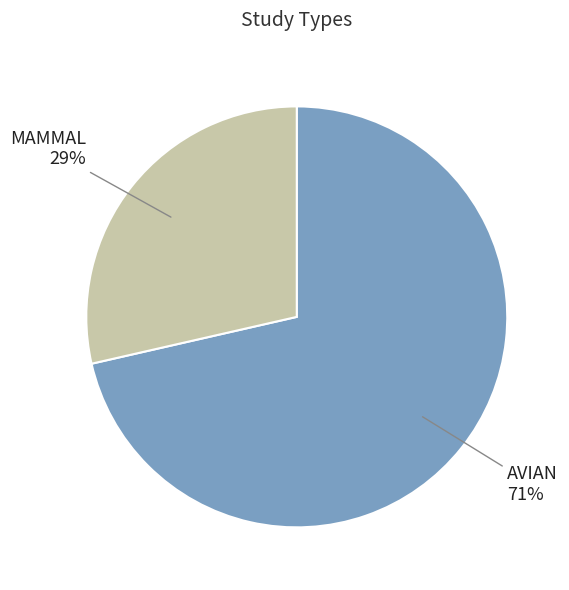

To the nearest percent, what is the average slice percentage?

50%